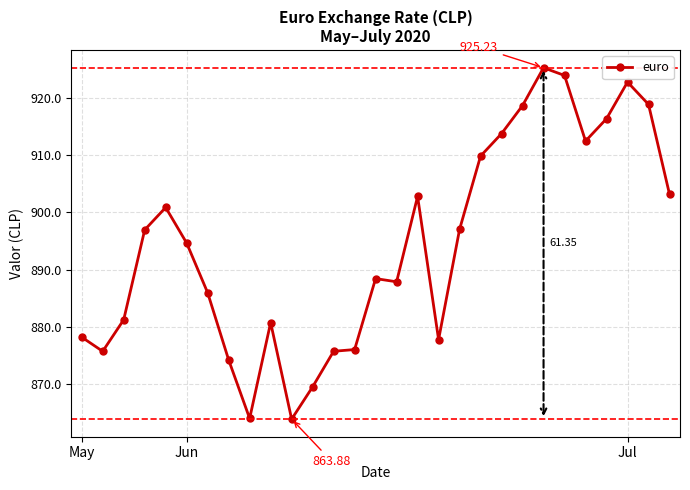

What is the smallest value displayed?

863.9